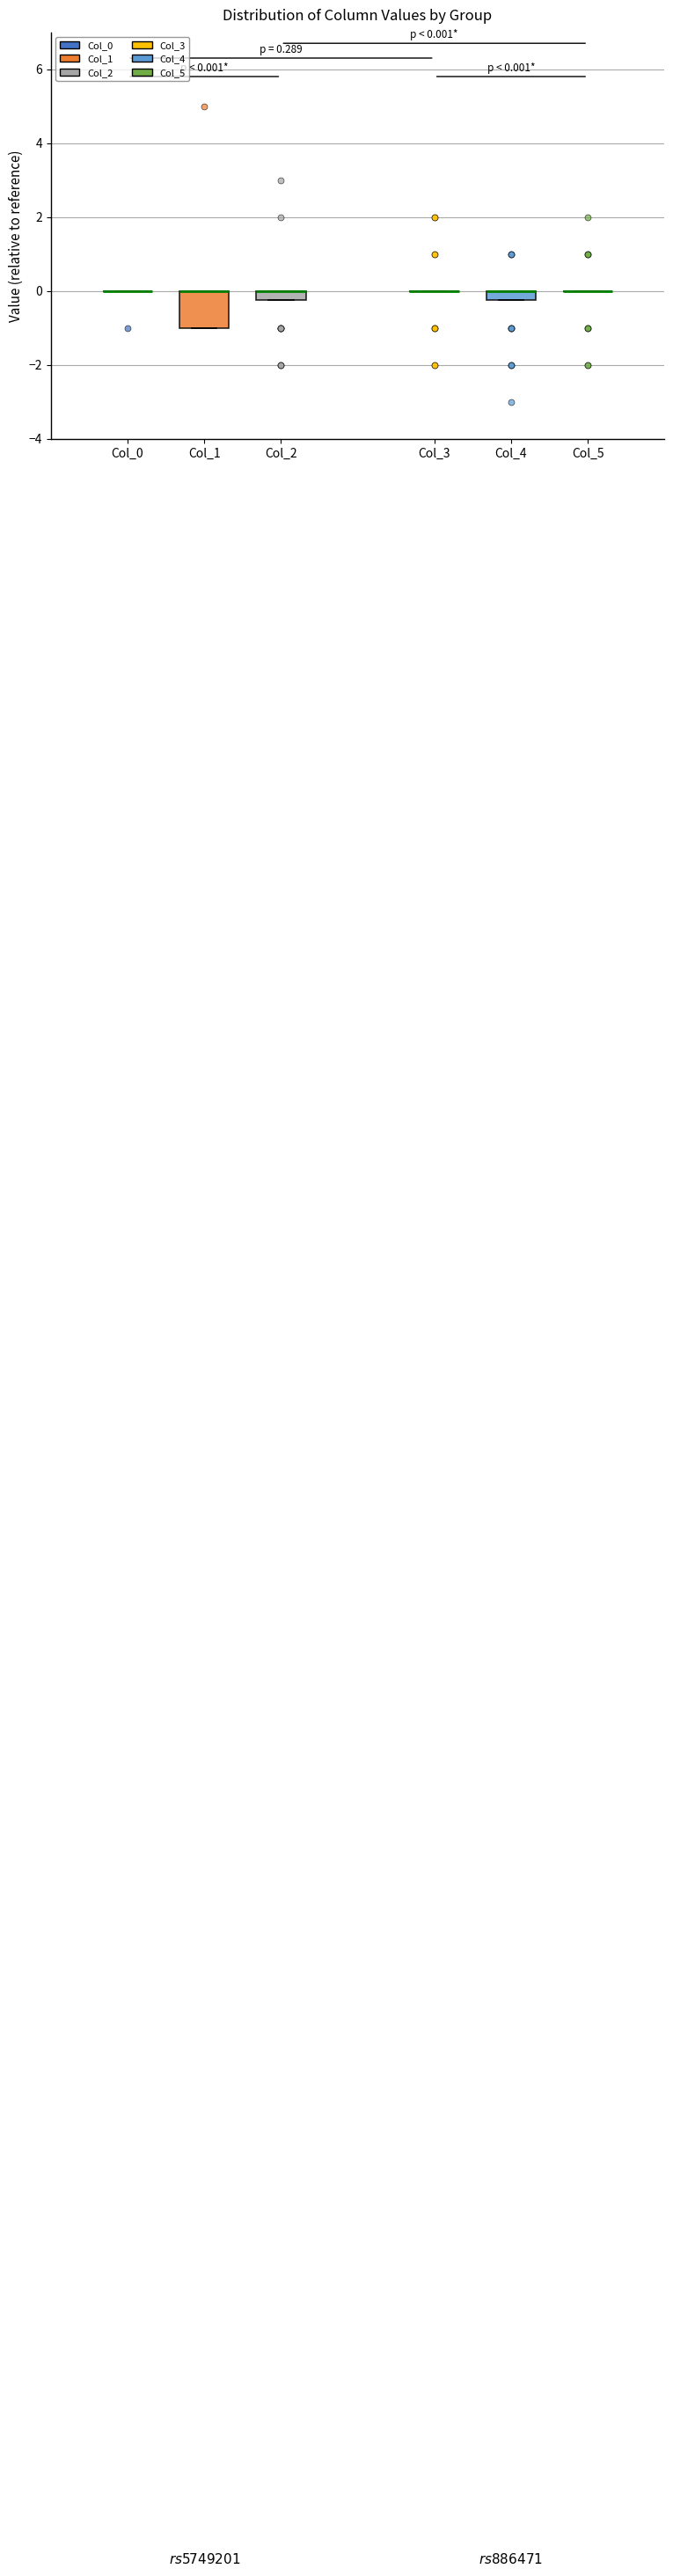

Comparing the boxes themselves (not the whiskers), which one is the tallest?

Col_1